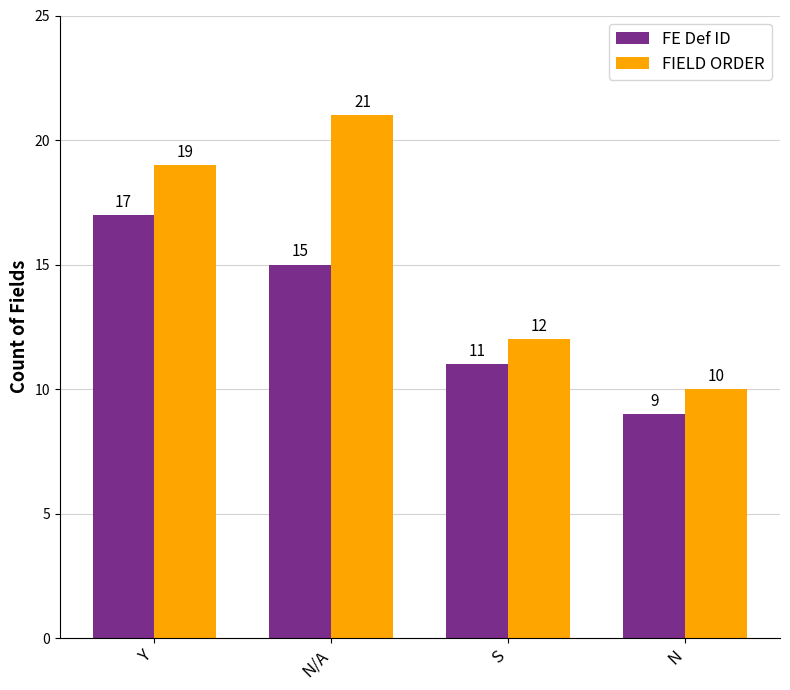

What is the total value across all series at N?

19